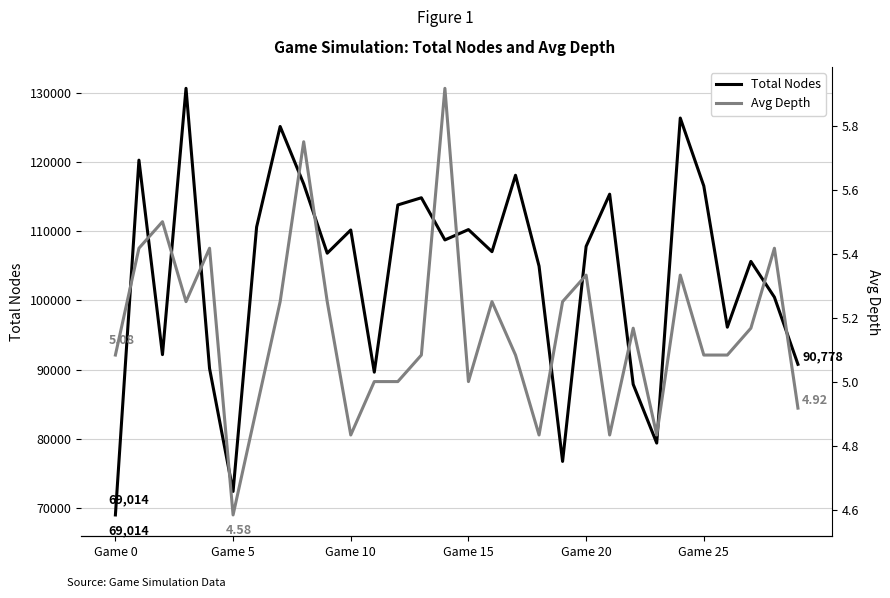

What is the difference between the maximum and minimum values in the Total Nodes series?

61635